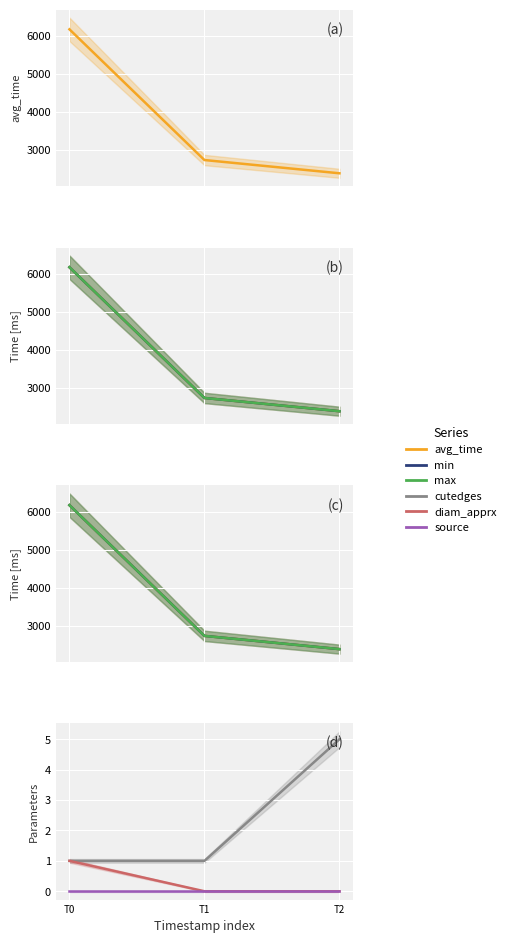

At which label is source closest to 0?

T0